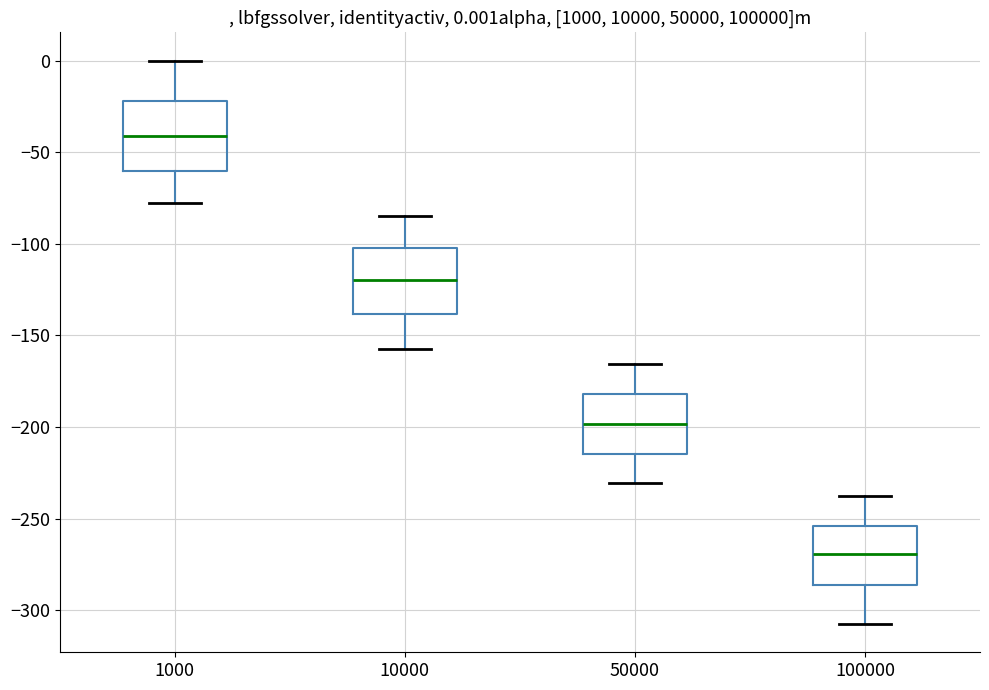

Which box's median line is the lowest?

100000